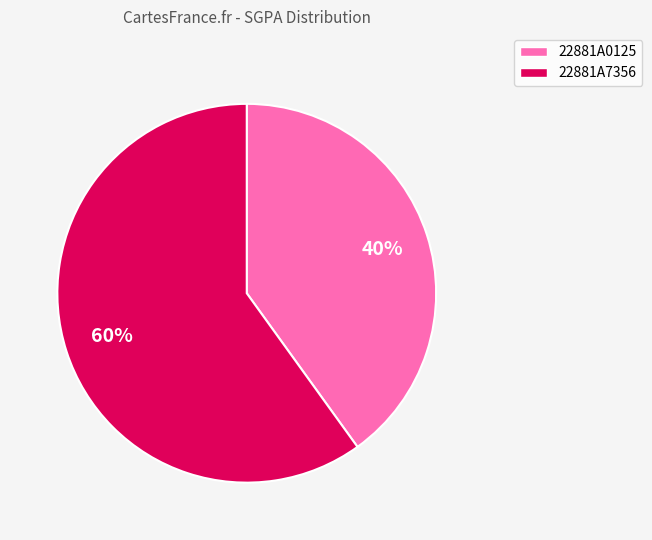

Do 22881A7356 and 22881A0125 together represent more than half of the pie?

Yes